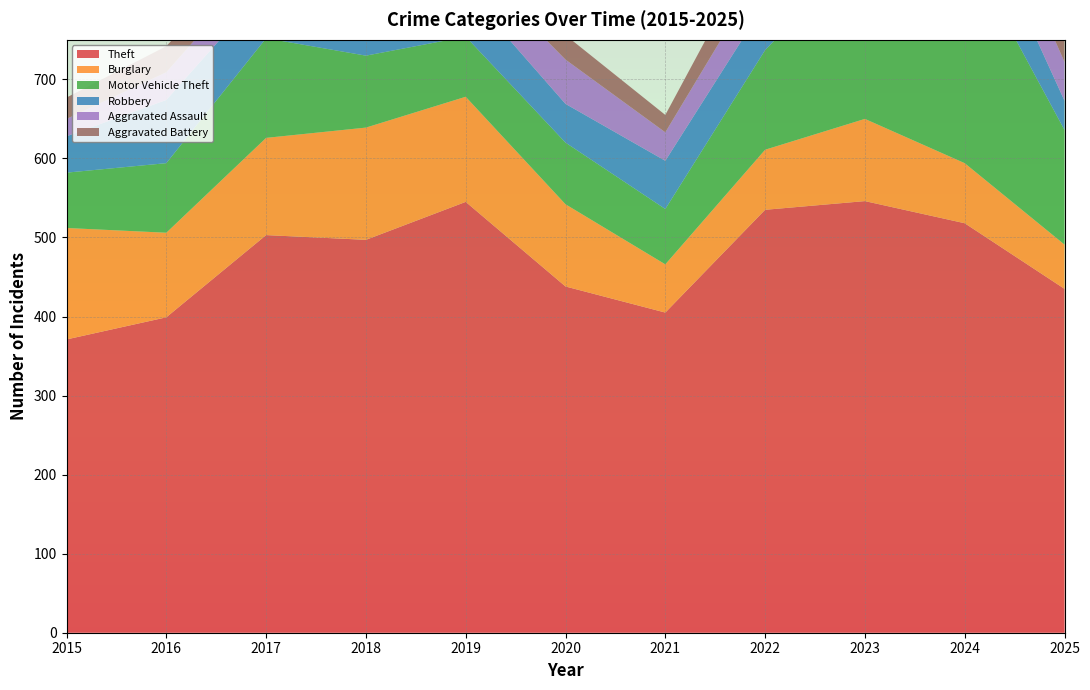

Reading left to right, transcribe all the data shown in this chart.

Theft: 2015=371	2016=399	2017=503	2018=497	2019=545	2020=438	2021=405	2022=535	2023=546	2024=518	2025=435
Burglary: 2015=141	2016=107	2017=123	2018=142	2019=133	2020=104	2021=61	2022=76	2023=104	2024=76	2025=56
Motor Vehicle Theft: 2015=70	2016=88	2017=126	2018=91	2019=76	2020=78	2021=70	2022=126	2023=218	2024=276	2025=145
Robbery: 2015=46	2016=80	2017=64	2018=81	2019=59	2020=49	2021=61	2022=59	2023=71	2024=80	2025=37
Aggravated Assault: 2015=22	2016=35	2017=36	2018=47	2019=40	2020=56	2021=36	2022=47	2023=63	2024=58	2025=49
Aggravated Battery: 2015=27	2016=33	2017=27	2018=37	2019=30	2020=31	2021=22	2022=47	2023=56	2024=34	2025=42